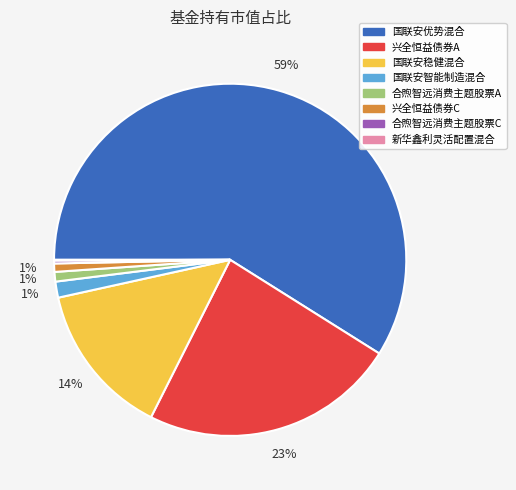

Which slice is the largest?

国联安优势混合